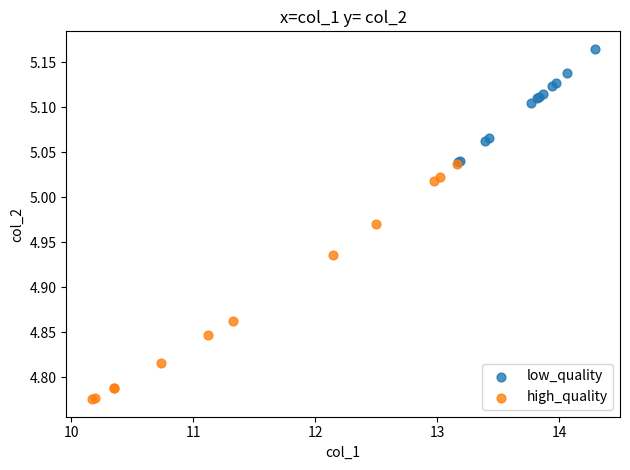

Which series reaches the maximum Y coordinate?

low_quality